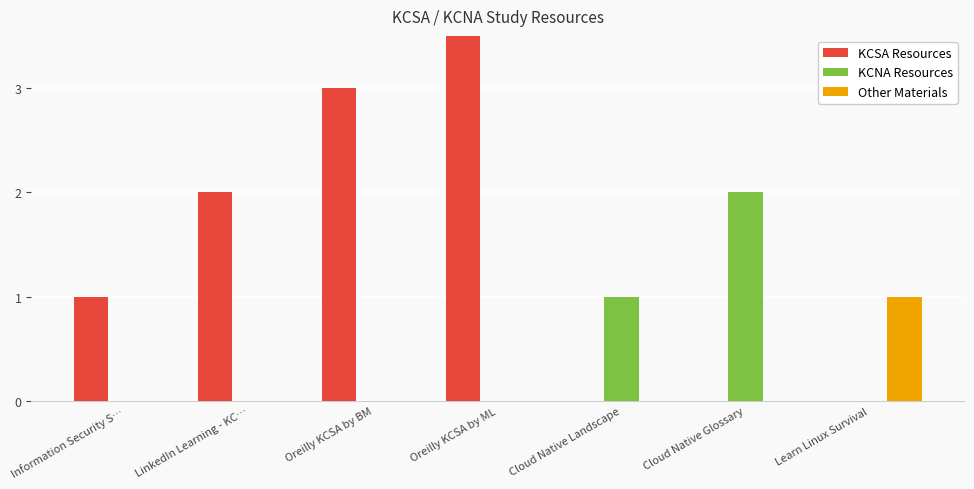

How many values in the KCSA Resources series are below 1?

3